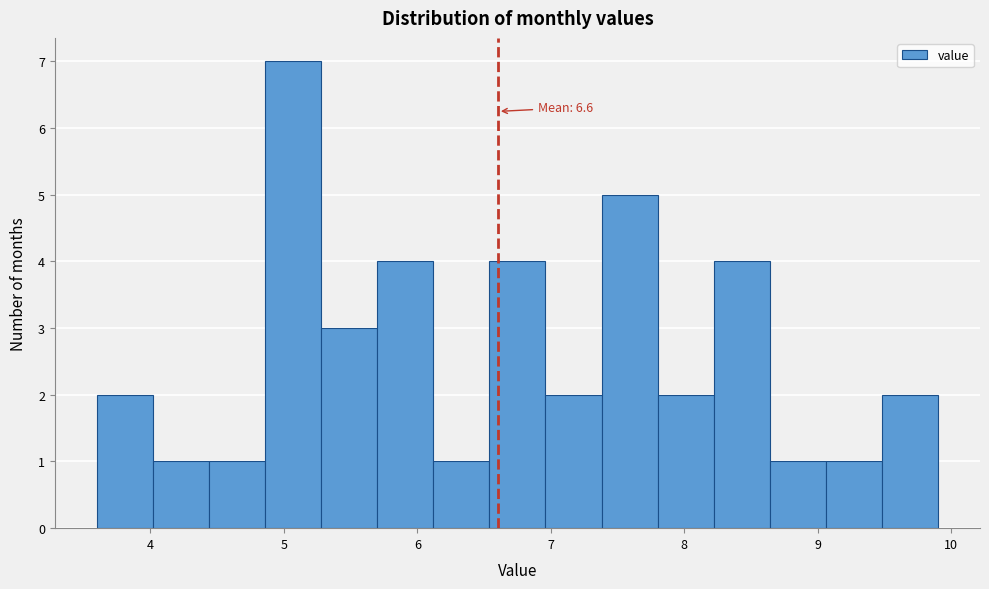

Which range on the x-axis has the tallest bar?

4.86 to 5.28